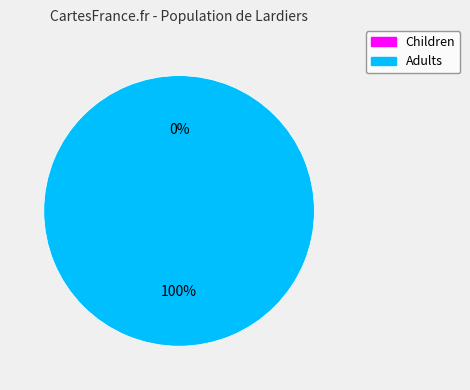

Is there any slice that represents more than half of the pie?

Yes